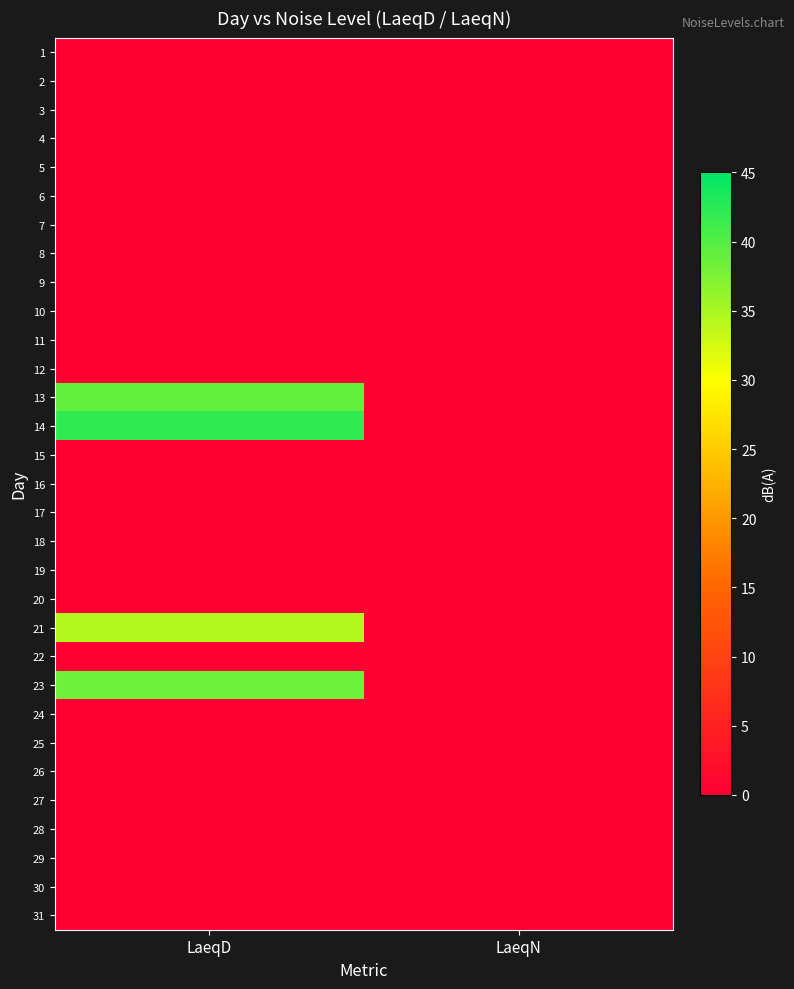

Count the number of categories in the chart.

2